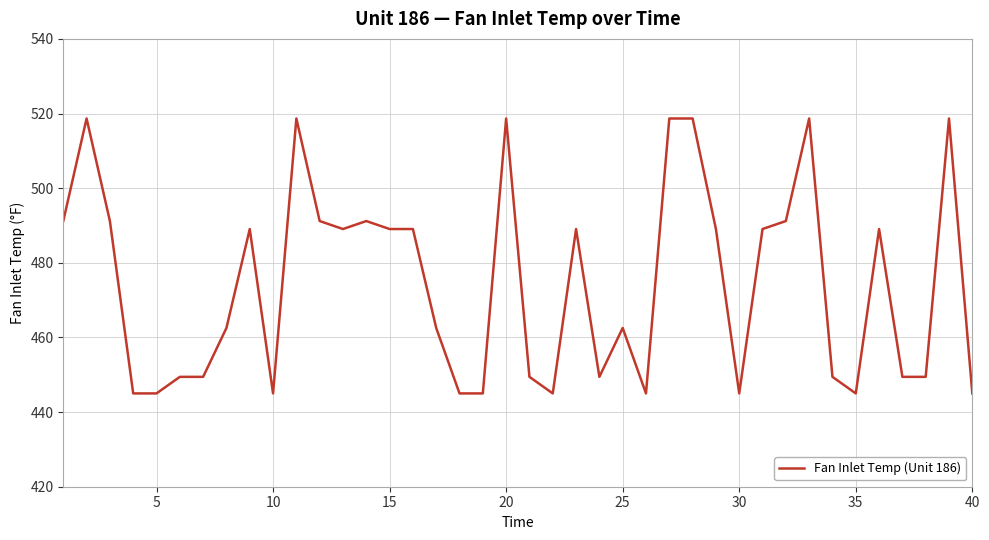

What is the greatest value displayed?

518.7